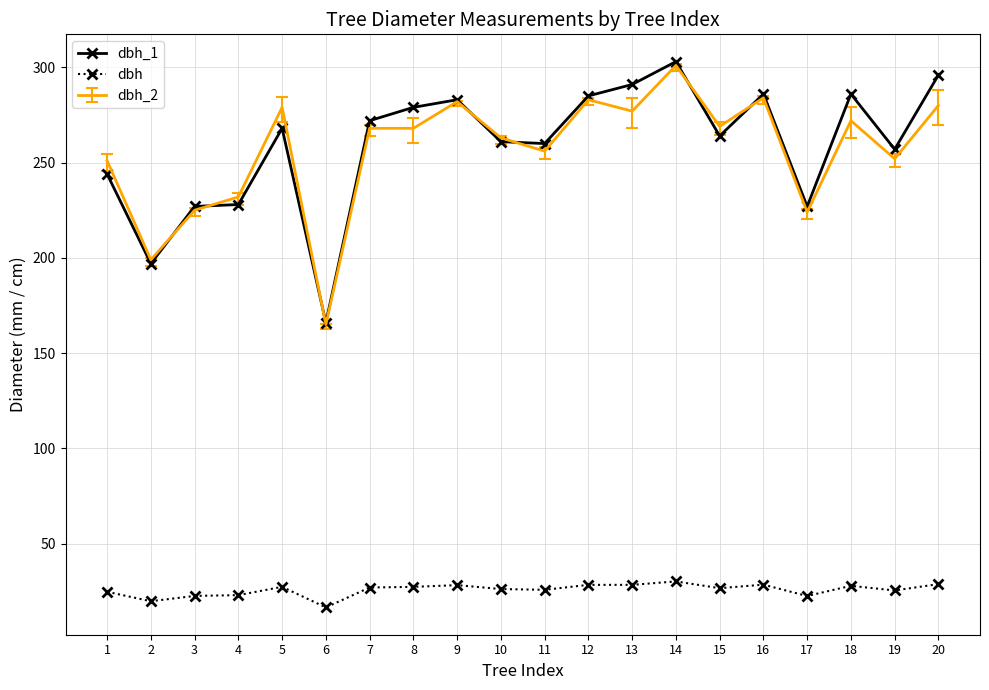

The dbh_1 series shows 244.0 at 1. True or false?

True